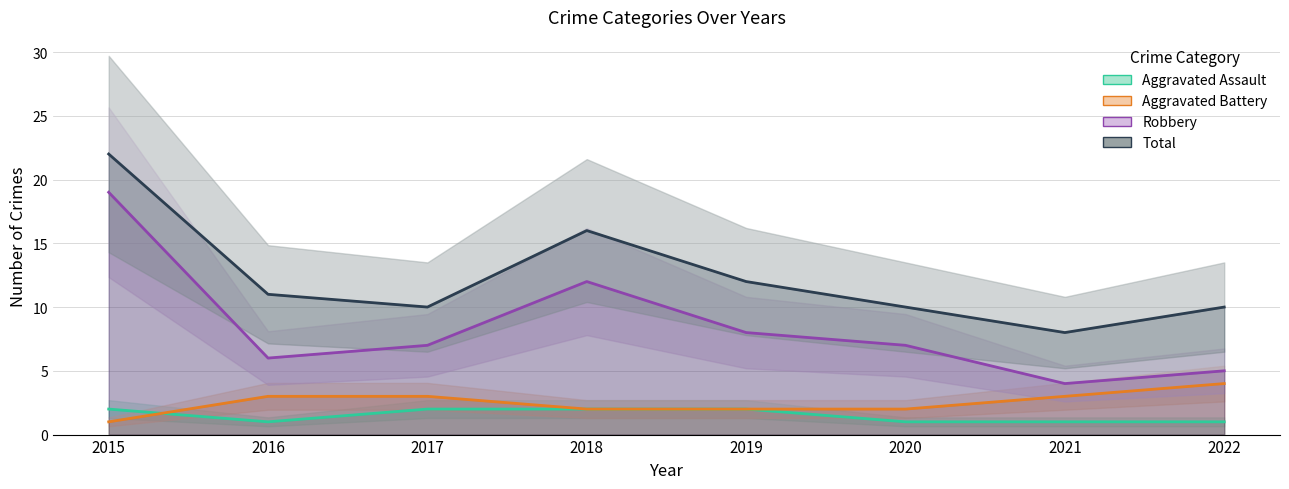

Rank the series at 2017 from lowest to highest value.

Aggravated Assault, Aggravated Battery, Robbery, Total